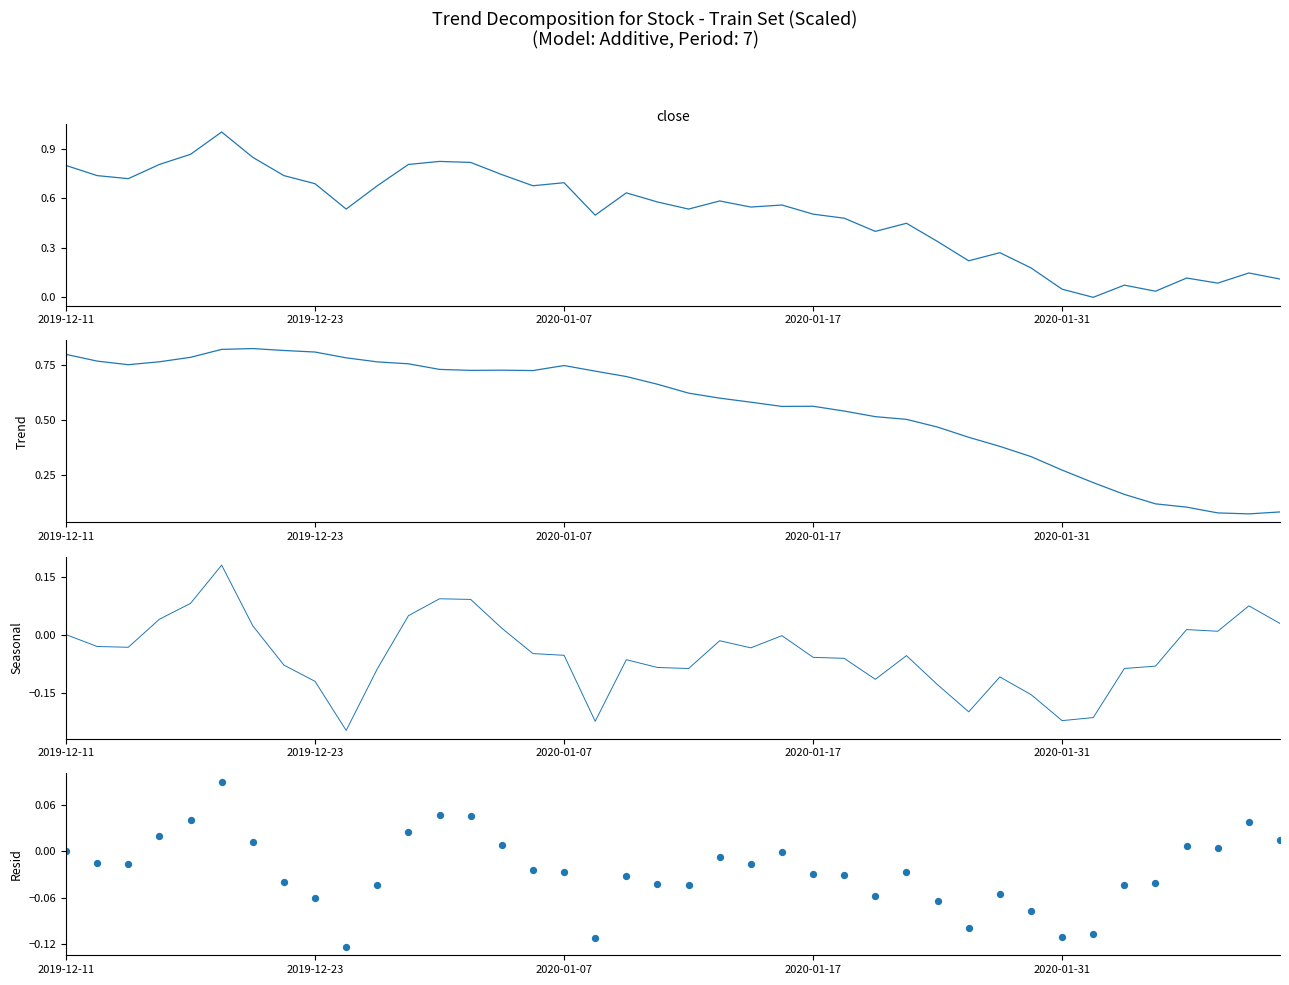

What are all the series names shown in the legend?

Close, Trend, Seasonal, Resid